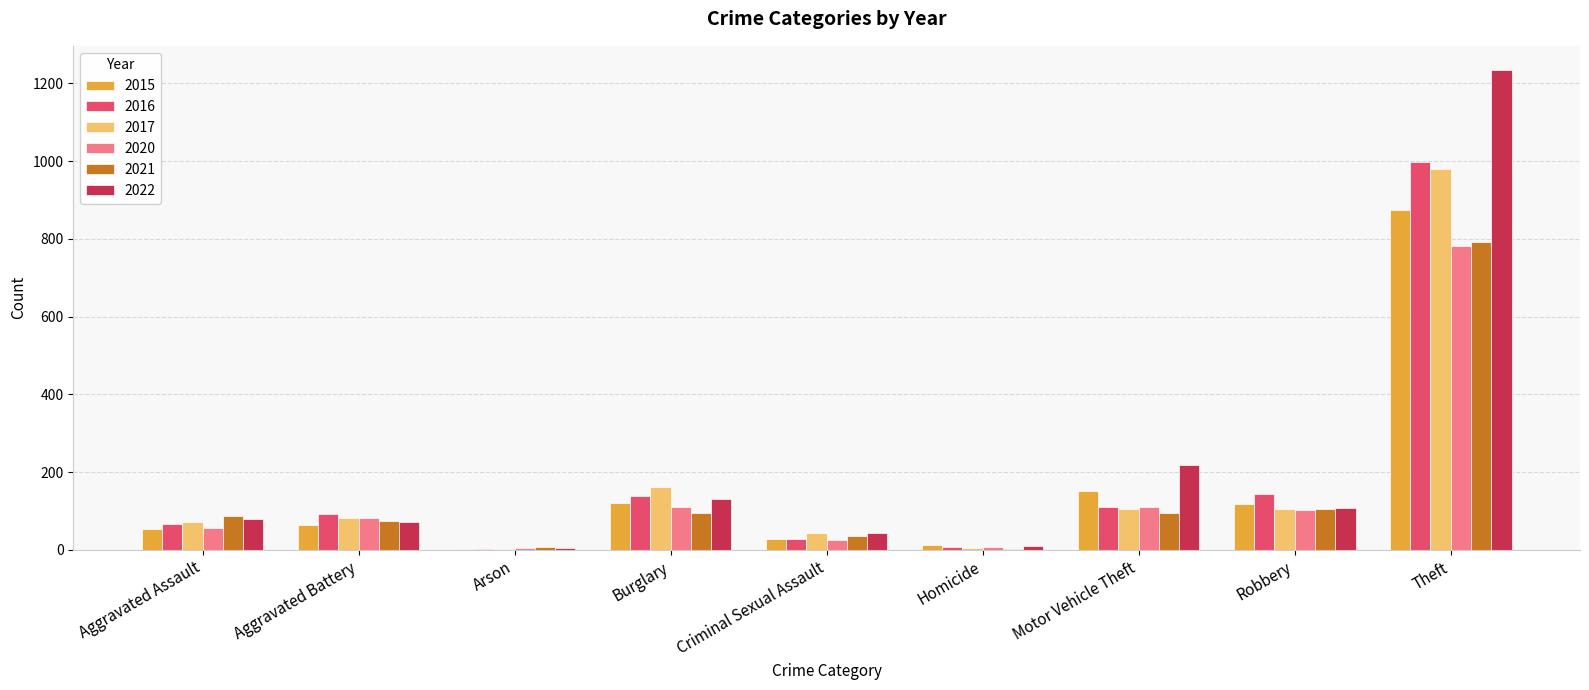

How many groups of bars are there?

9